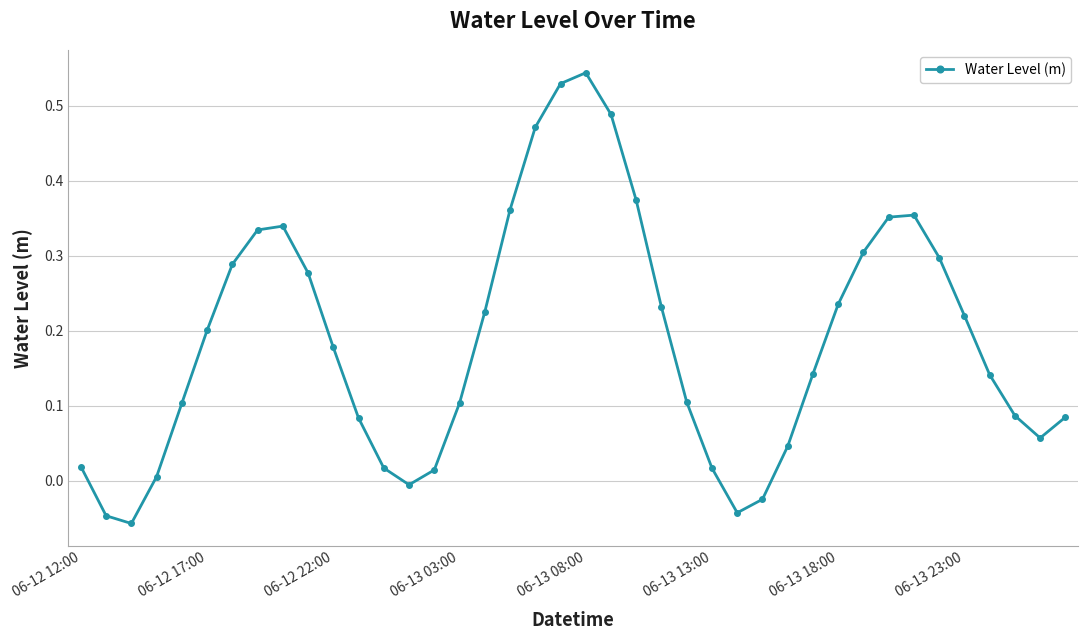

What is the difference between the maximum and second lowest values?

0.6